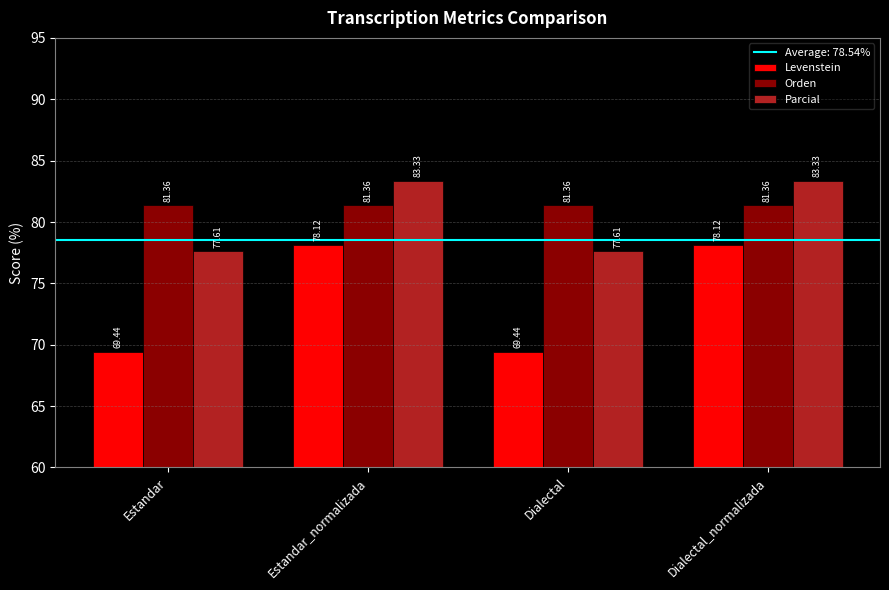

Which series has the largest total across all categories?

Orden